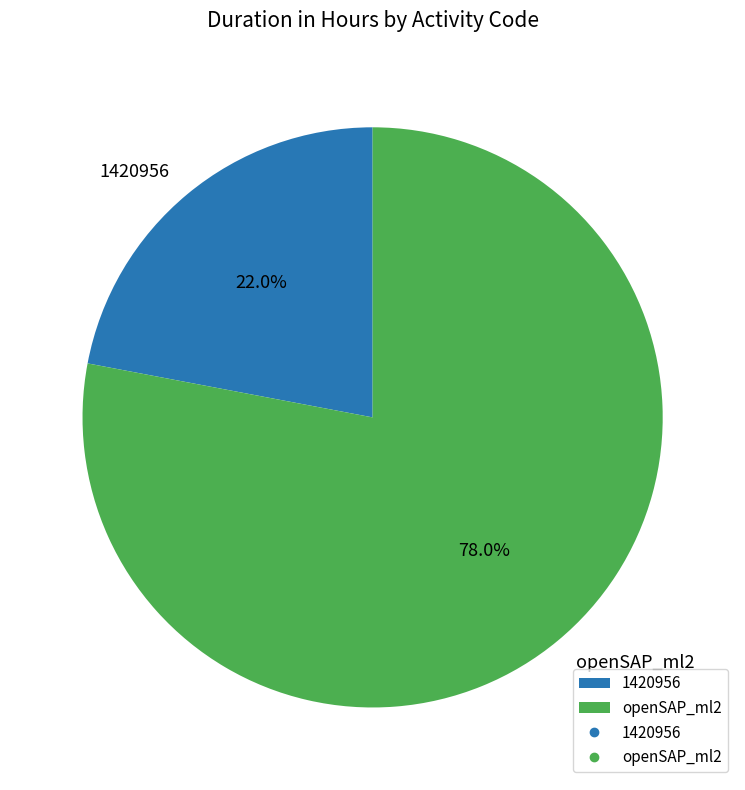

The 1420956 slice represents 7% of the pie. True or false?

False